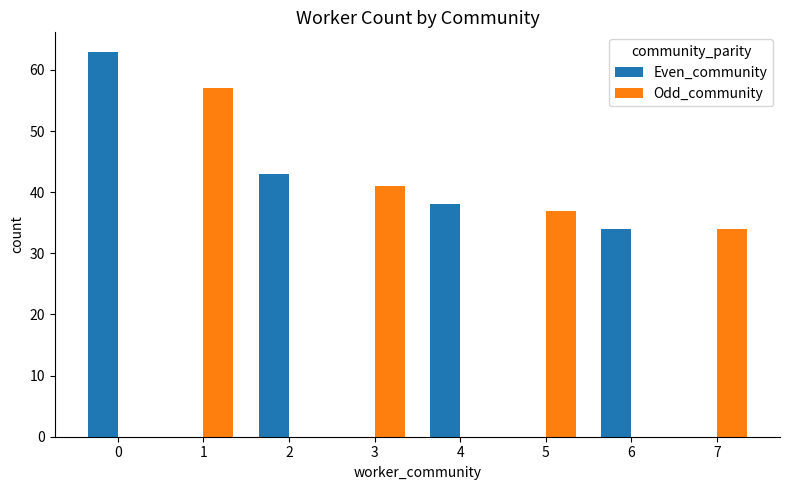

Is it true that Odd_community equals 37 at 5?

True